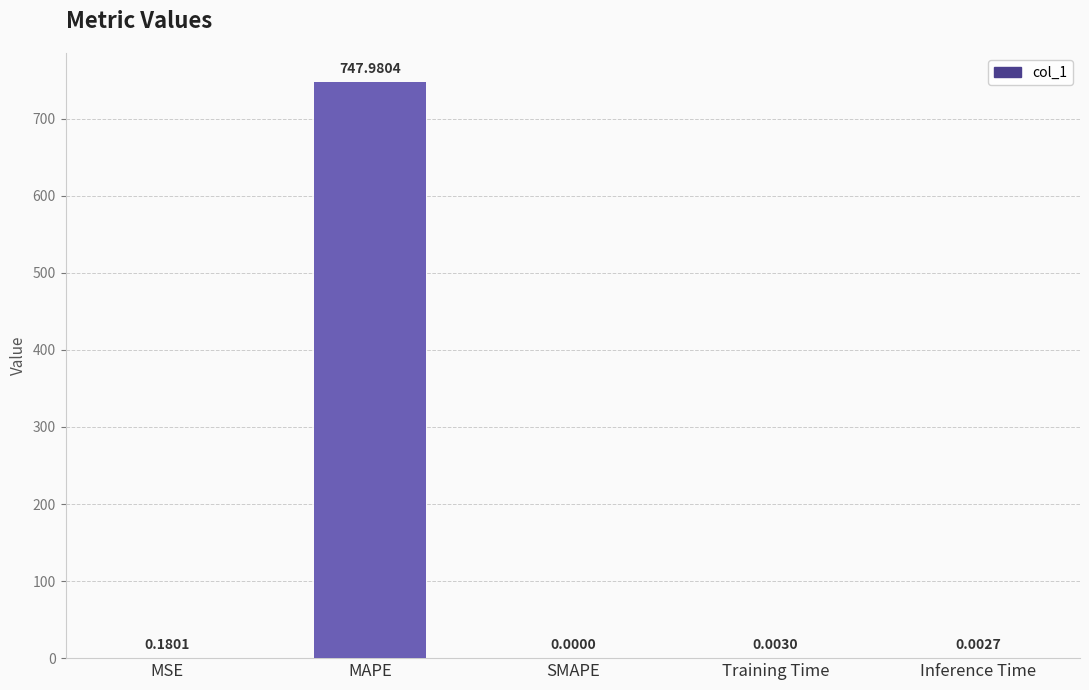

Between Inference Time and Training Time, which is larger?

Training Time